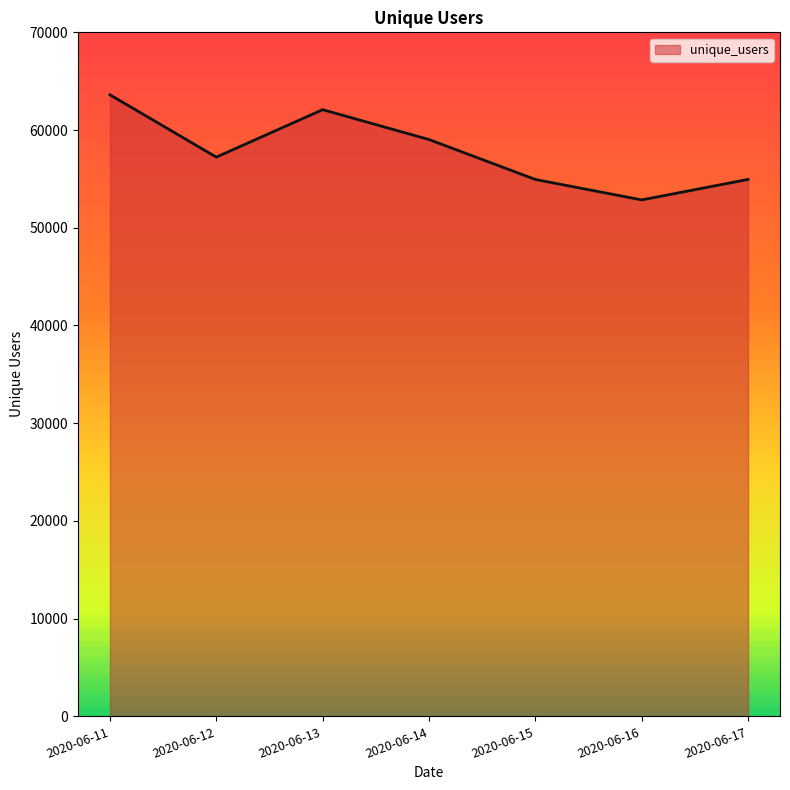

The value at 2020-06-12 is 91902. True or false?

False